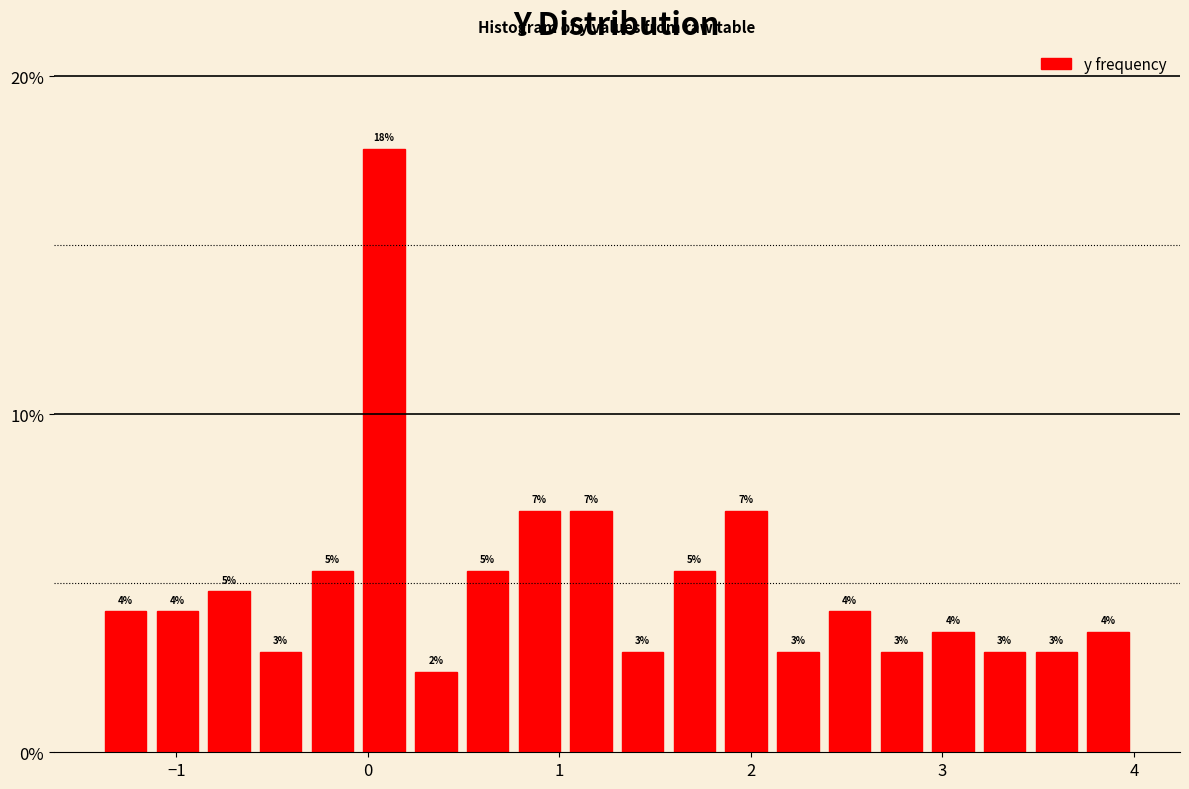

Read against the x-axis, roughly where is the centre of the tallest bar?

0.1